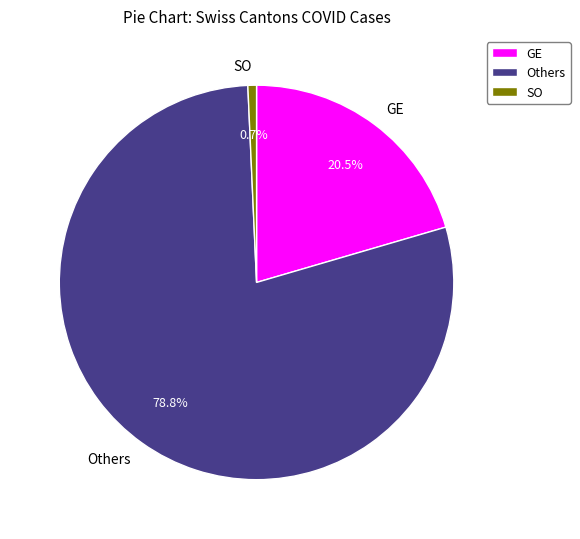

Between SO and Others, which is larger?

Others